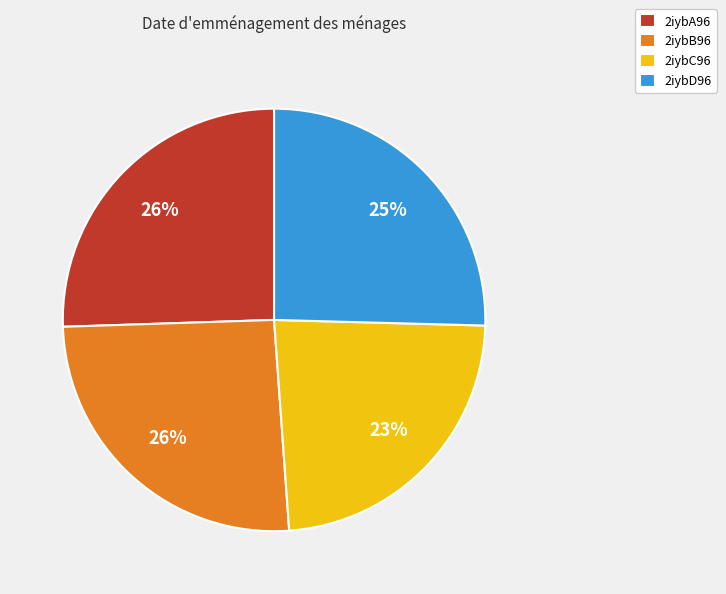

Approximately how many times larger is the value at 2iybC96 compared to 2iybD96?

0.9